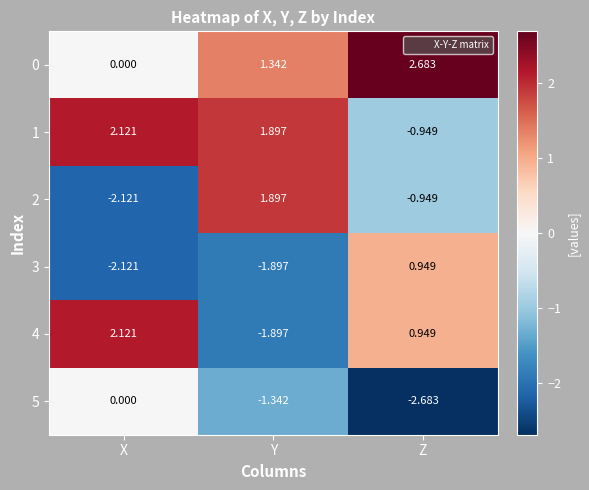

At which category does the chart reach its peak across all series?

Z